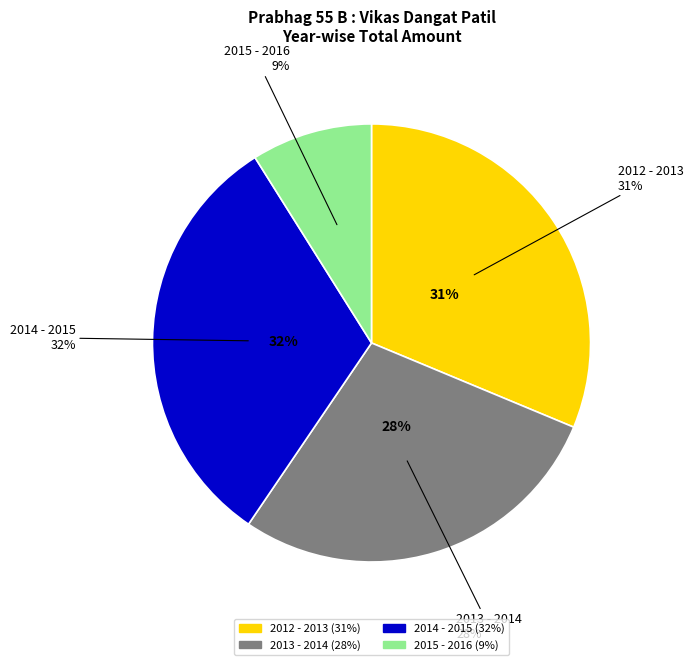

To the nearest percent, what is the average slice percentage?

25%